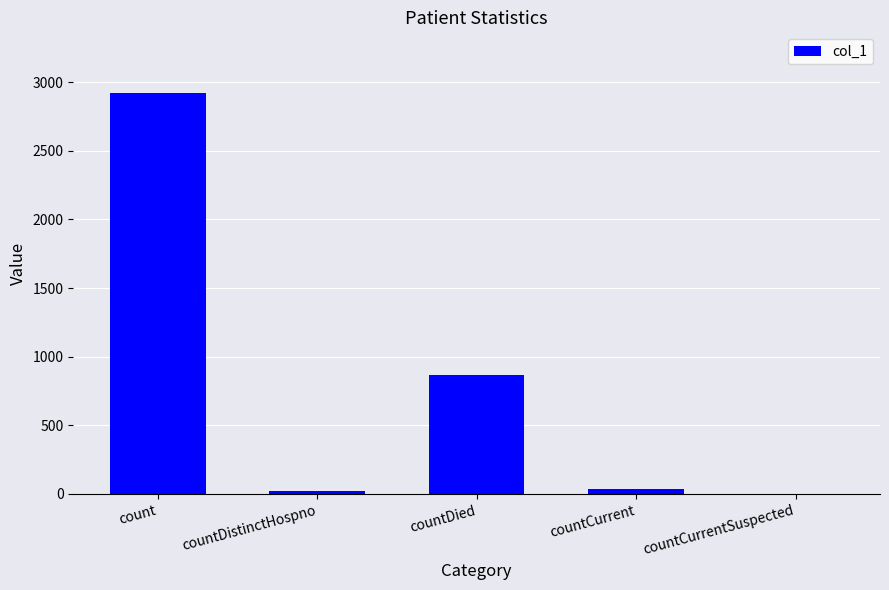

The chart shows a value of 2924 at count. True or false?

True